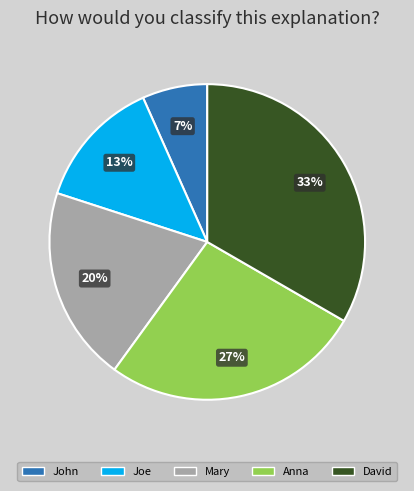

Combined, do Anna and Mary account for over 50%?

No